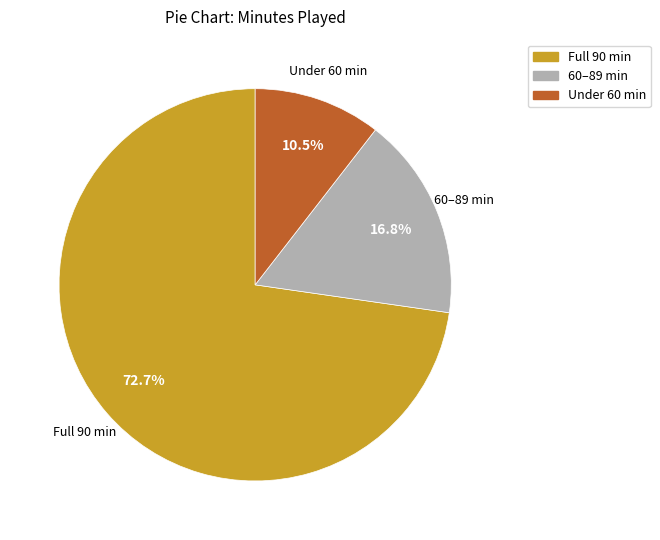

Is there any slice that represents more than half of the pie?

Yes